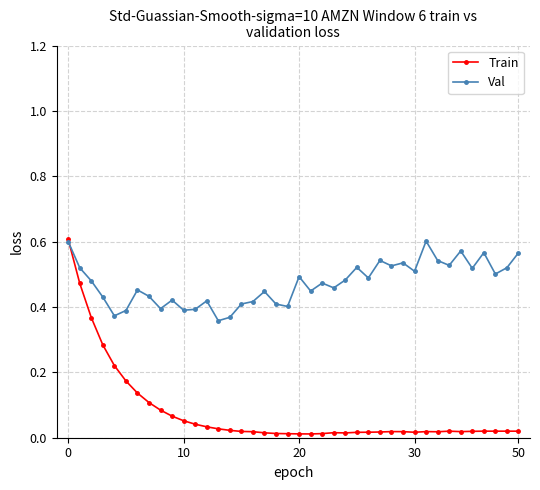

Which series has the largest total across all categories?

Val